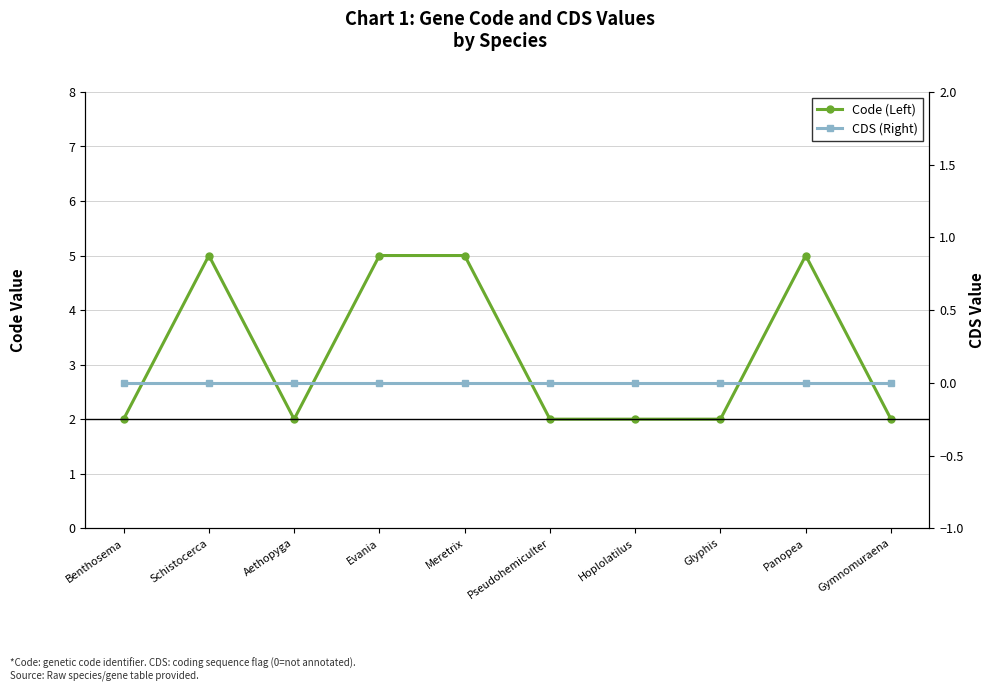

What is the sum of the Code (Left) values at Benthosema and Glyphis?

4